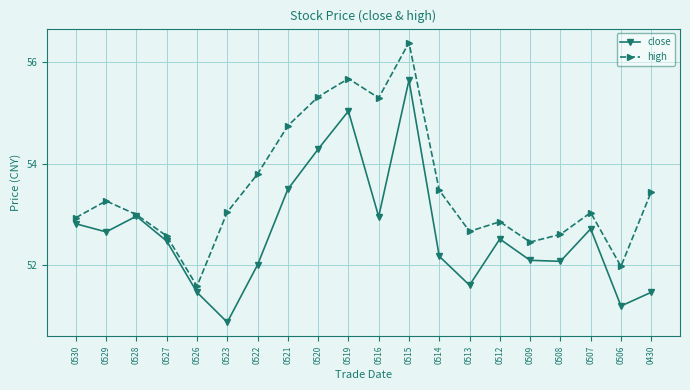

Does the chart display data point markers on the line(s)?

Yes